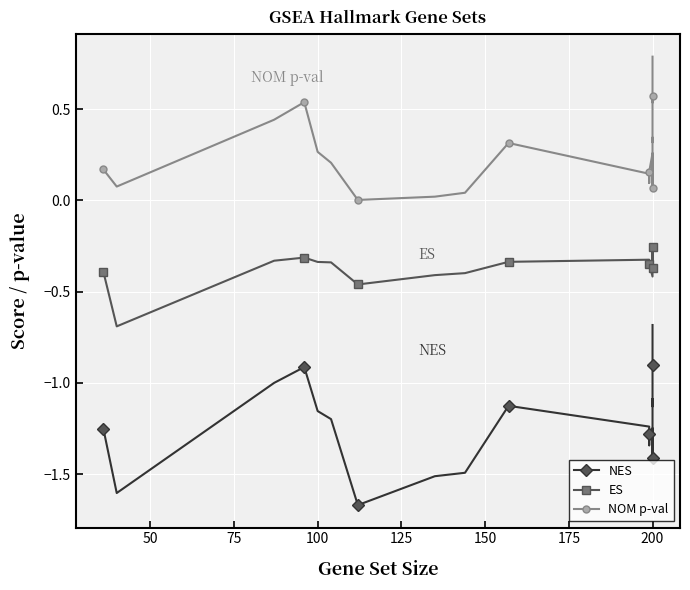

What is the smallest value displayed?

-1.7